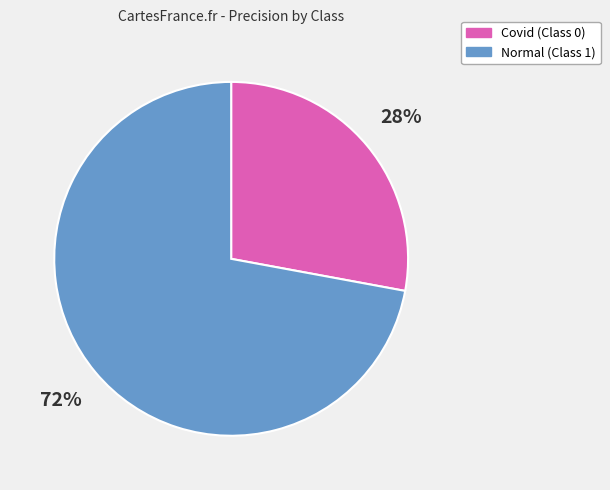

How many segments does this pie chart have?

2